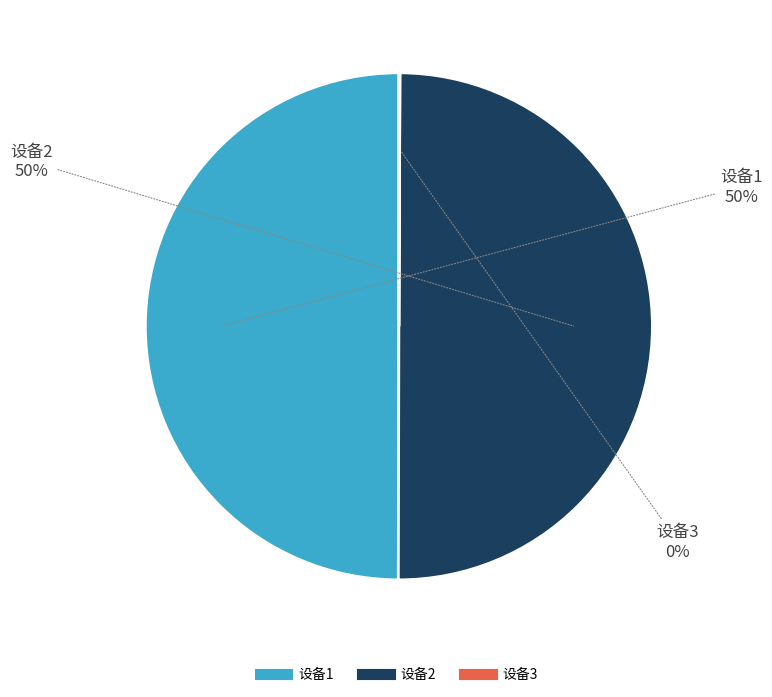

What is the ratio of the value at 设备1 to the value at 设备2?

1.0